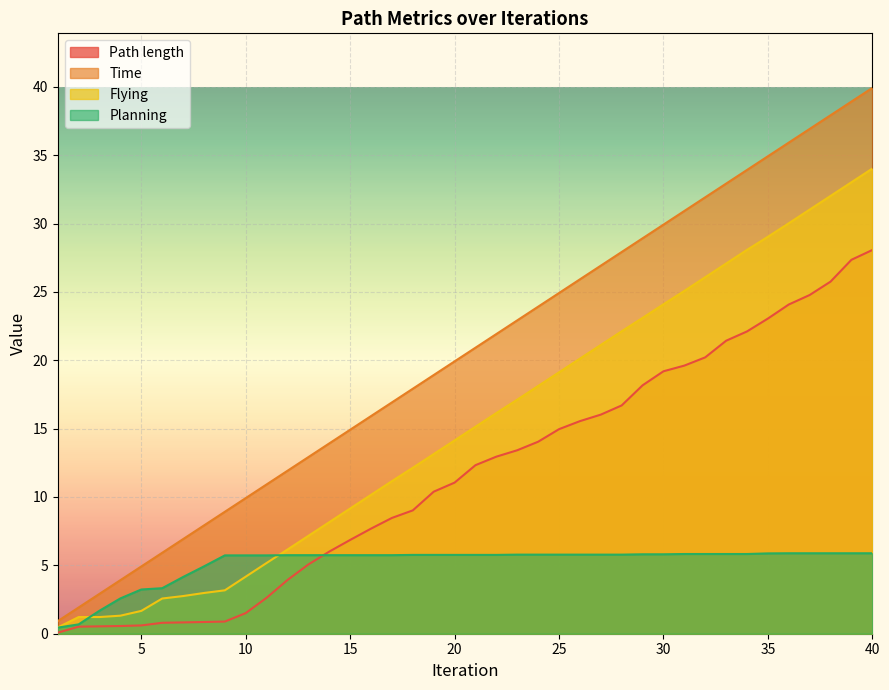

At how many categories does at least one series exceed 10?

30